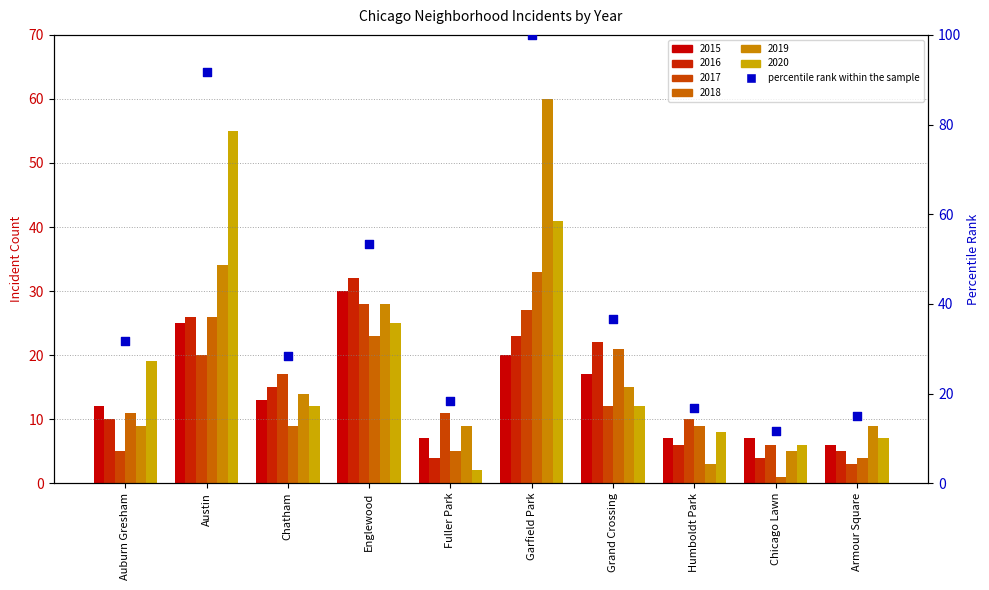

Which has a higher value, Armour Square or Garfield Park?

Garfield Park